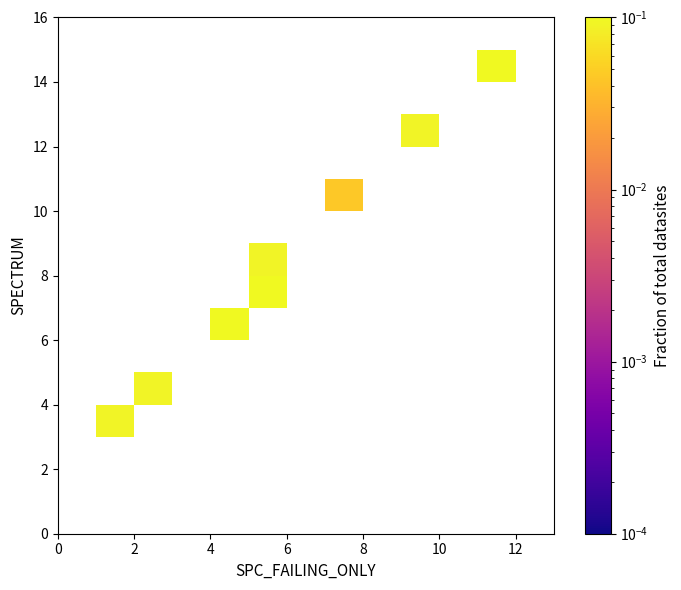

What is the approximate value of row_8 at 10?

0.1